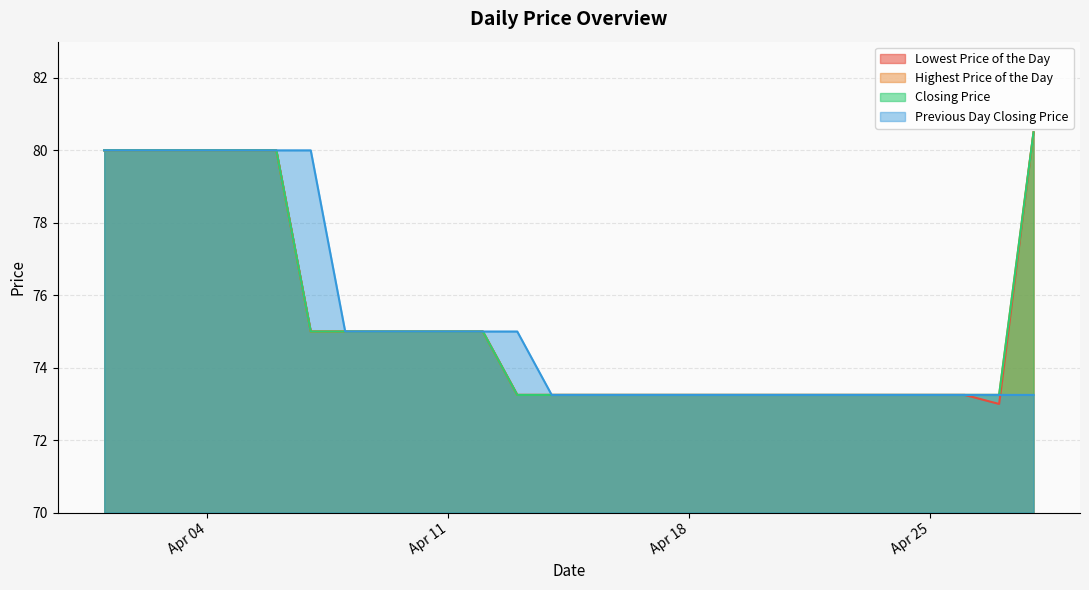

Does the chart have visible grid lines?

Yes